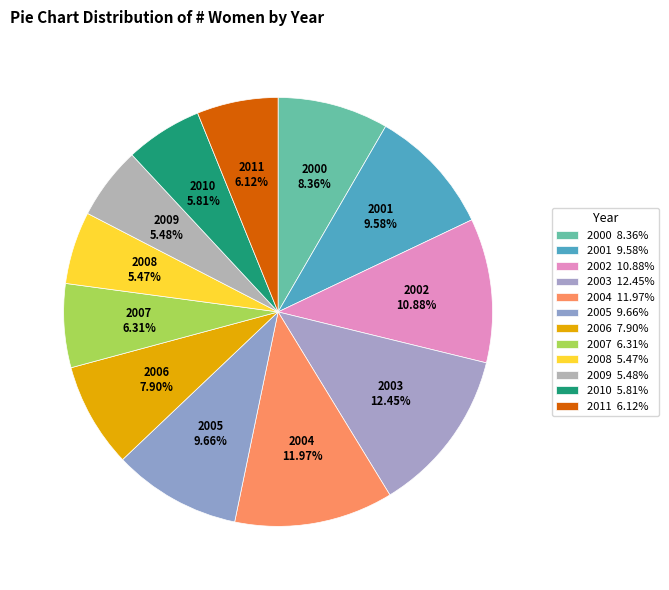

How much of the chart is everything except 2010?

94.2%